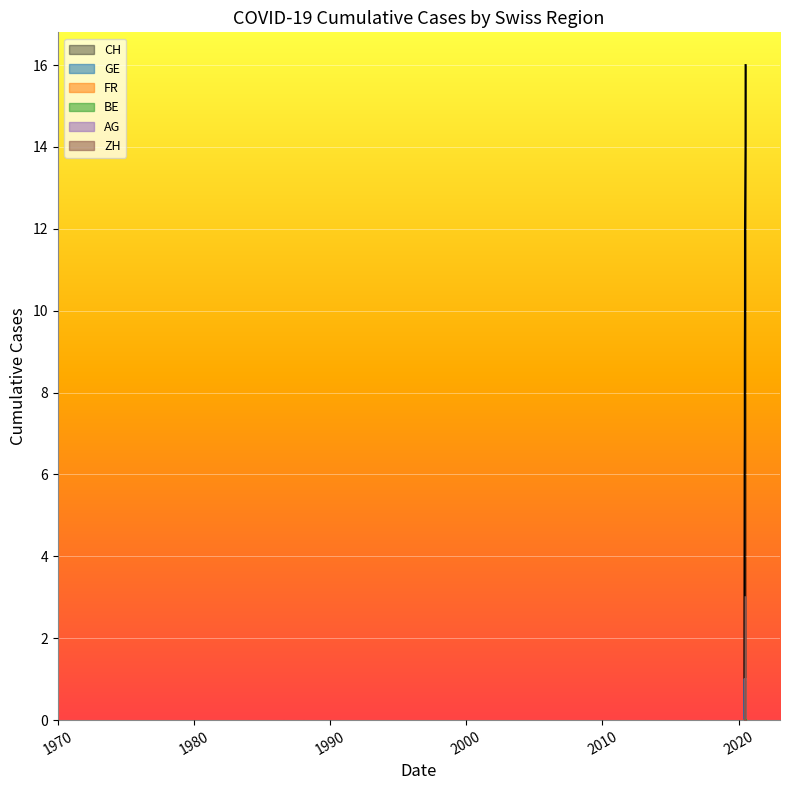

Which series has the largest total across all categories?

CH